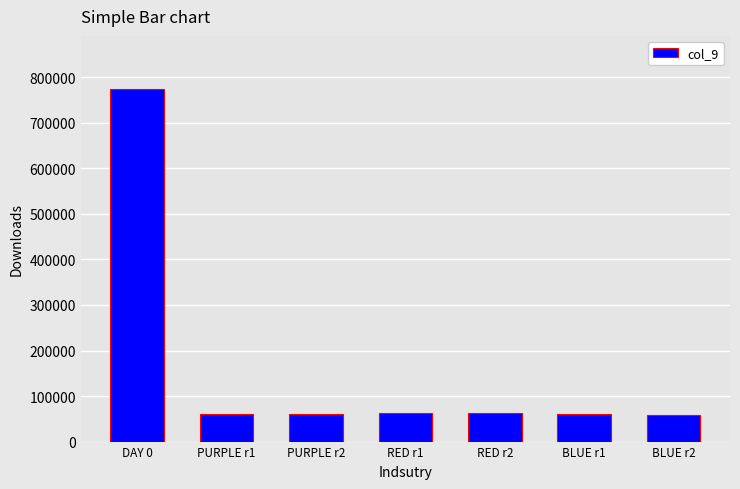

What is the ratio of the value at RED r1 to the value at BLUE r1?

1.0